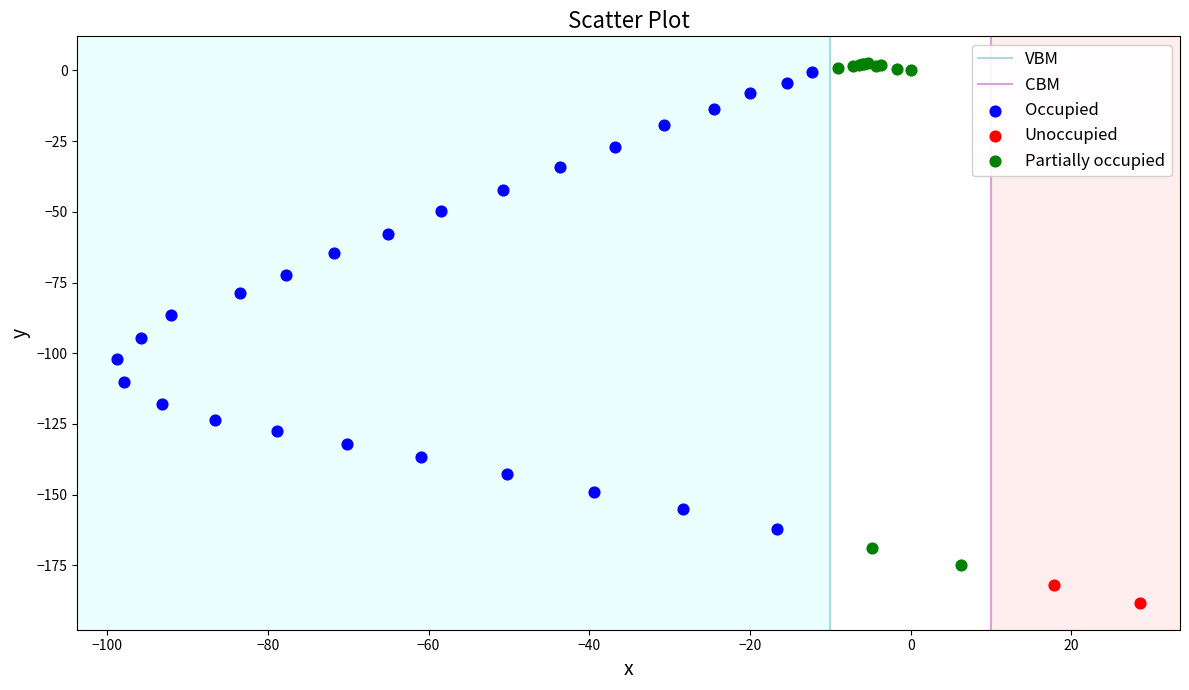

Which series contains the highest Y value?

Partially occupied